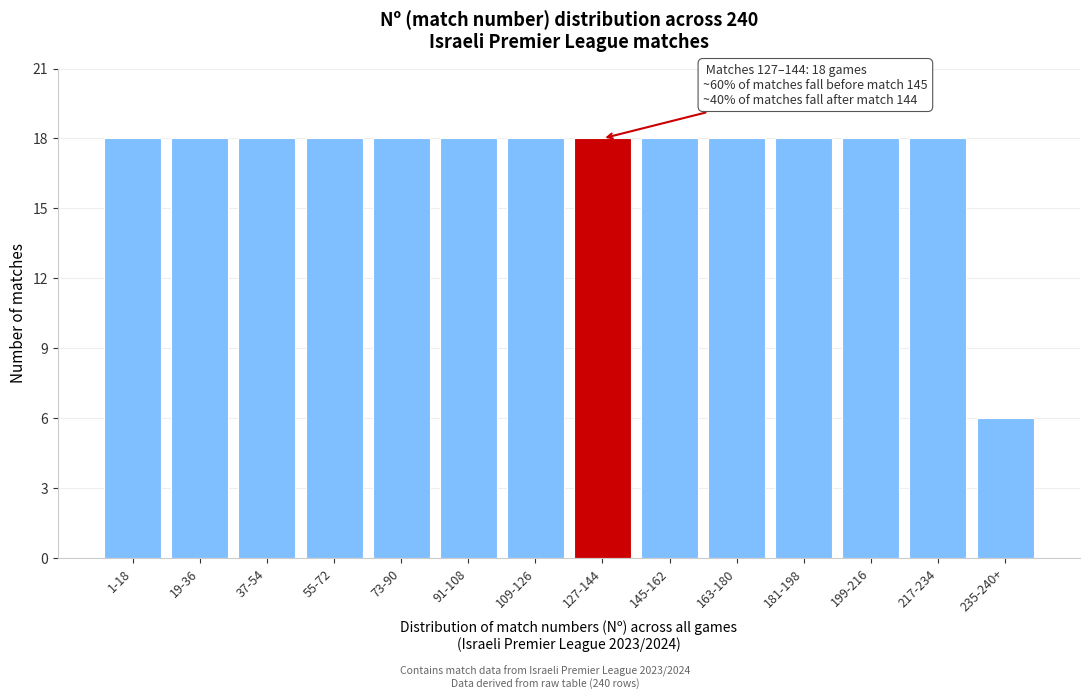

Reading left to right, what are all the values shown in this chart?

1-18=18	19-36=18	37-54=18	55-72=18	73-90=18	91-108=18	109-126=18	127-144=18	145-162=18	163-180=18	181-198=18	199-216=18	217-234=18	235-240+=6